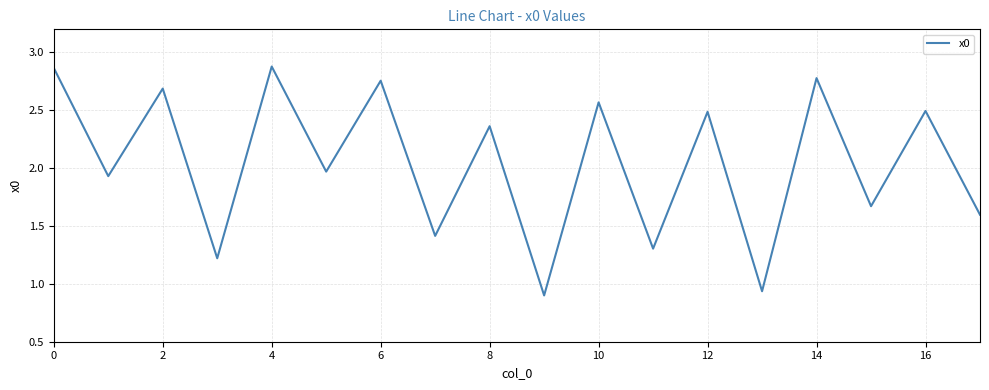

Does the chart display data point markers on the line(s)?

No